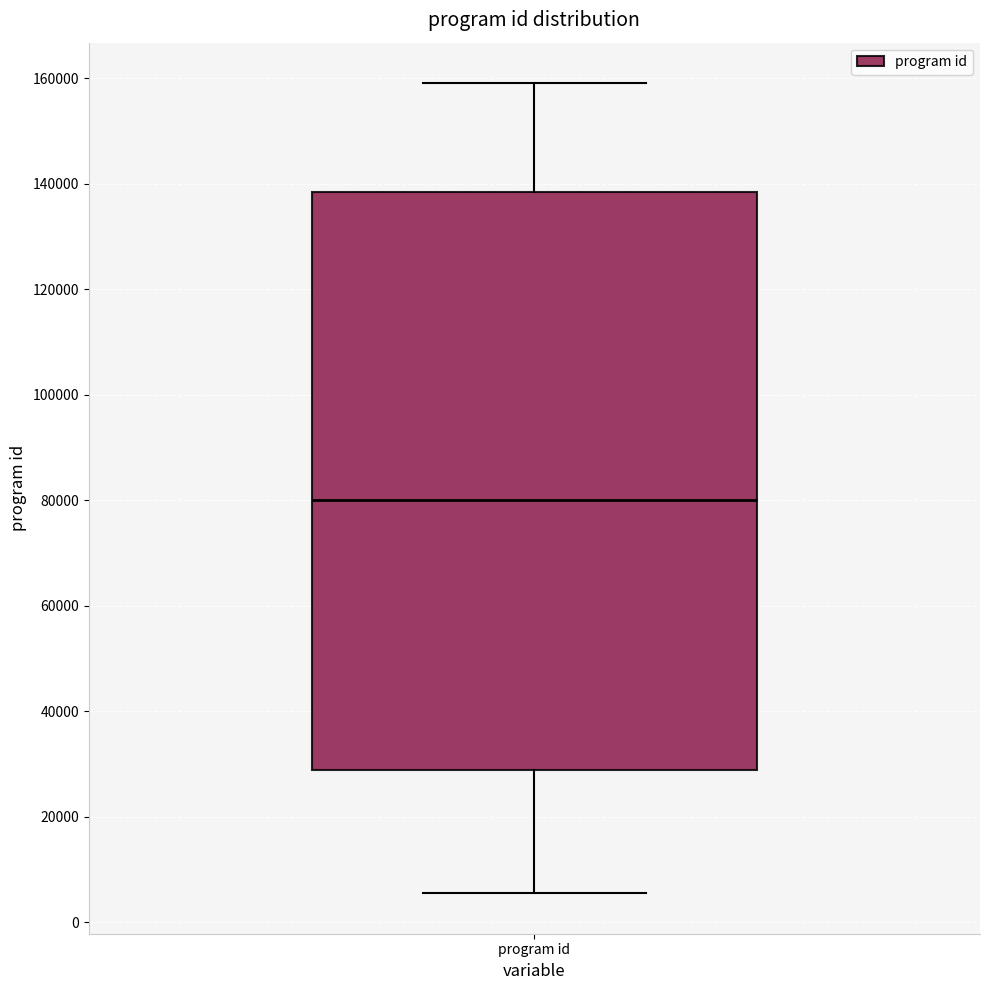

Read this box plot against the y-axis: the position of the median line, the range covered by the box, and the ends of both whiskers. The values are not printed on the chart, so give them approximately, as read against the axis.

median 80000, box 28000 to 138000, whiskers 6000 to 160000